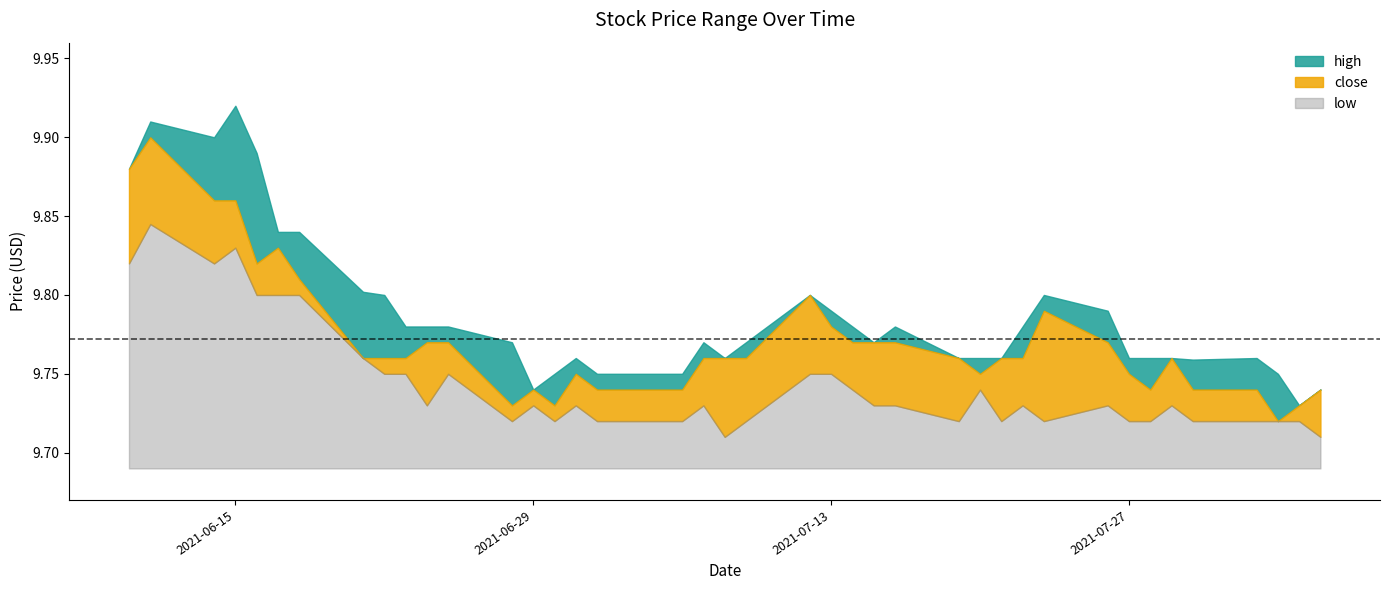

Reading left to right, transcribe all the data shown in this chart.

high: 2021-06-10=9.9	2021-06-11=9.9	2021-06-14=9.9	2021-06-15=9.9	2021-06-16=9.9	2021-06-17=9.8	2021-06-18=9.8	2021-06-21=9.8	2021-06-22=9.8	2021-06-23=9.8	2021-06-24=9.8	2021-06-25=9.8	2021-06-28=9.8	2021-06-29=9.7	2021-06-30=9.8	2021-07-01=9.8	2021-07-02=9.8	2021-07-06=9.8	2021-07-07=9.8	2021-07-08=9.8	2021-07-09=9.8	2021-07-12=9.8	2021-07-13=9.8	2021-07-14=9.8	2021-07-15=9.8	2021-07-16=9.8	2021-07-19=9.8	2021-07-20=9.8	2021-07-21=9.8	2021-07-22=9.8	2021-07-23=9.8	2021-07-26=9.8	2021-07-27=9.8	2021-07-28=9.8	2021-07-29=9.8	2021-07-30=9.8	2021-08-02=9.8	2021-08-03=9.8	2021-08-04=9.7	2021-08-05=9.7
close: 2021-06-10=9.9	2021-06-11=9.9	2021-06-14=9.9	2021-06-15=9.9	2021-06-16=9.8	2021-06-17=9.8	2021-06-18=9.8	2021-06-21=9.8	2021-06-22=9.8	2021-06-23=9.8	2021-06-24=9.8	2021-06-25=9.8	2021-06-28=9.7	2021-06-29=9.7	2021-06-30=9.7	2021-07-01=9.8	2021-07-02=9.7	2021-07-06=9.7	2021-07-07=9.8	2021-07-08=9.8	2021-07-09=9.8	2021-07-12=9.8	2021-07-13=9.8	2021-07-14=9.8	2021-07-15=9.8	2021-07-16=9.8	2021-07-19=9.8	2021-07-20=9.8	2021-07-21=9.8	2021-07-22=9.8	2021-07-23=9.8	2021-07-26=9.8	2021-07-27=9.8	2021-07-28=9.7	2021-07-29=9.8	2021-07-30=9.7	2021-08-02=9.7	2021-08-03=9.7	2021-08-04=9.7	2021-08-05=9.7
low: 2021-06-10=9.8	2021-06-11=9.8	2021-06-14=9.8	2021-06-15=9.8	2021-06-16=9.8	2021-06-17=9.8	2021-06-18=9.8	2021-06-21=9.8	2021-06-22=9.8	2021-06-23=9.8	2021-06-24=9.7	2021-06-25=9.8	2021-06-28=9.7	2021-06-29=9.7	2021-06-30=9.7	2021-07-01=9.7	2021-07-02=9.7	2021-07-06=9.7	2021-07-07=9.7	2021-07-08=9.7	2021-07-09=9.7	2021-07-12=9.8	2021-07-13=9.8	2021-07-14=9.7	2021-07-15=9.7	2021-07-16=9.7	2021-07-19=9.7	2021-07-20=9.7	2021-07-21=9.7	2021-07-22=9.7	2021-07-23=9.7	2021-07-26=9.7	2021-07-27=9.7	2021-07-28=9.7	2021-07-29=9.7	2021-07-30=9.7	2021-08-02=9.7	2021-08-03=9.7	2021-08-04=9.7	2021-08-05=9.7